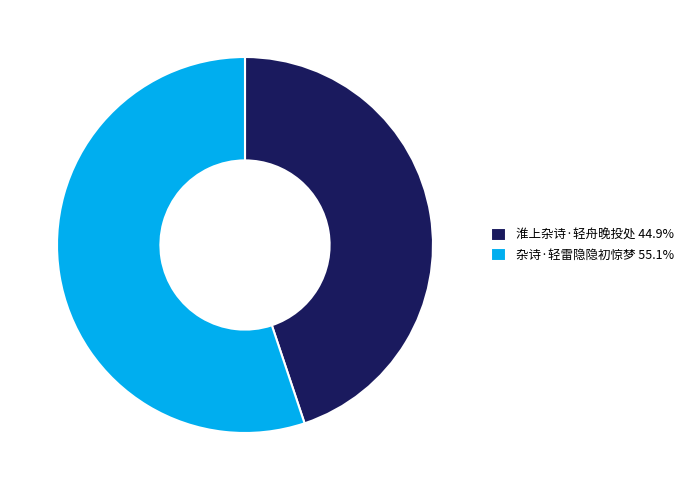

Rank the categories by value from lowest to highest.

淮上杂诗·轻舟晚投处, 杂诗·轻雷隐隐初惊梦